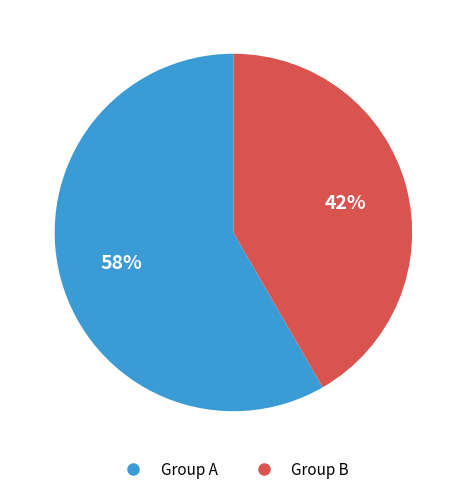

Is there a majority slice in this chart?

Yes